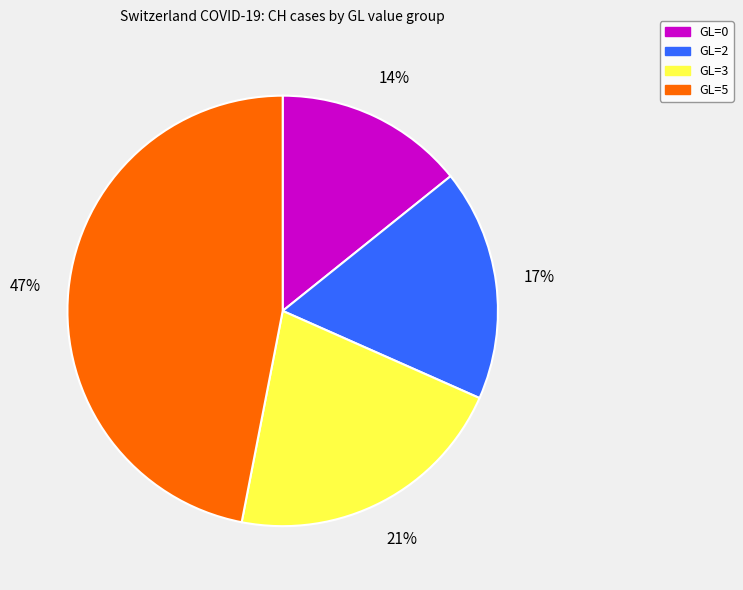

To the nearest percent, what is the difference between the largest and smallest slice percentages?

33%